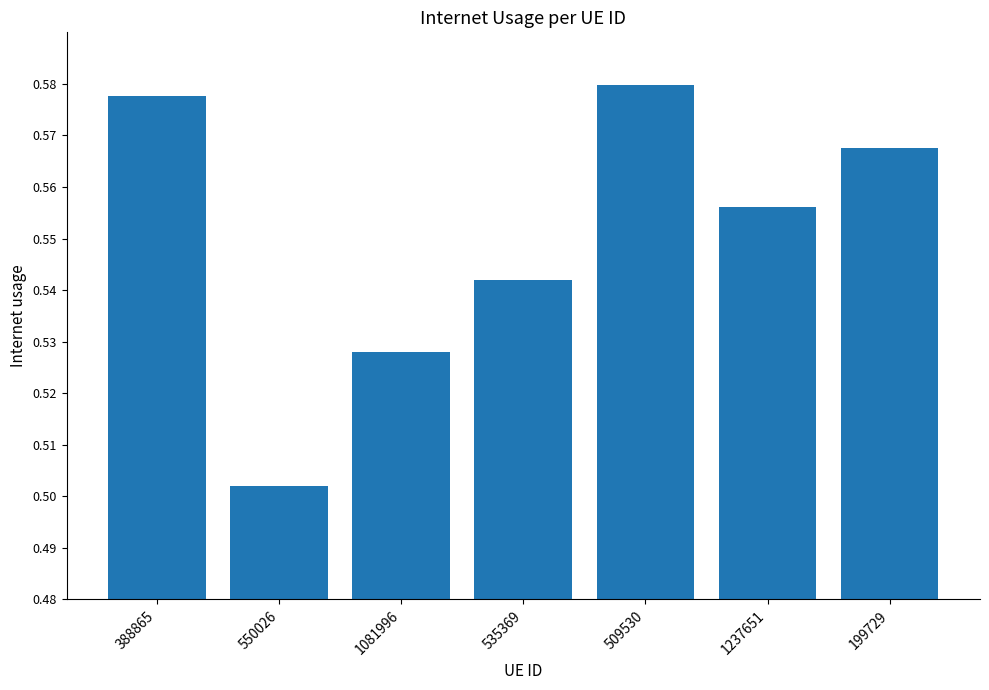

Count the number of categories in the chart.

7